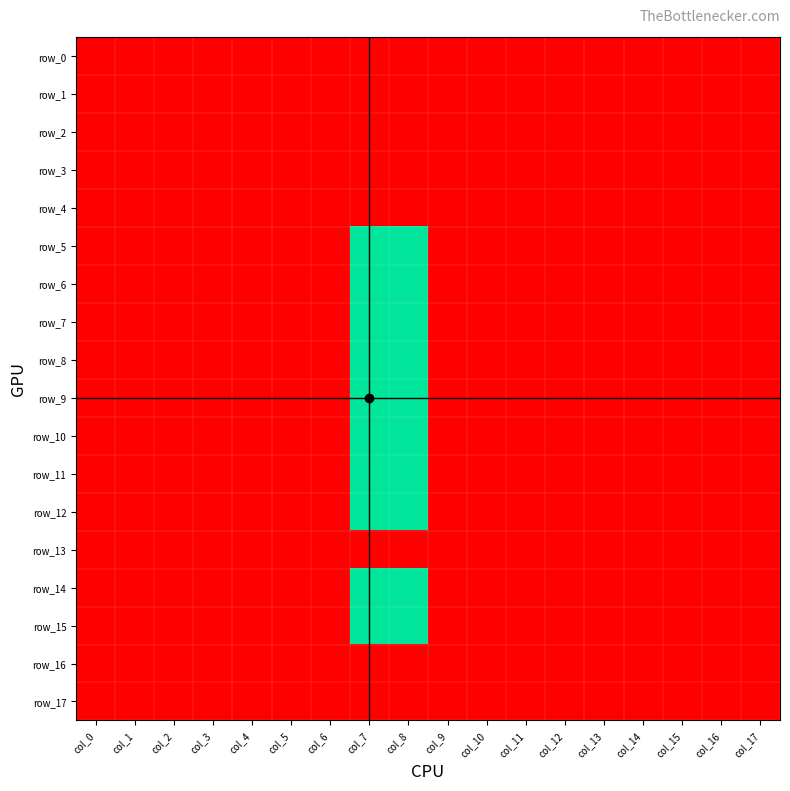

Between col_0 and col_6, which is larger?

col_0